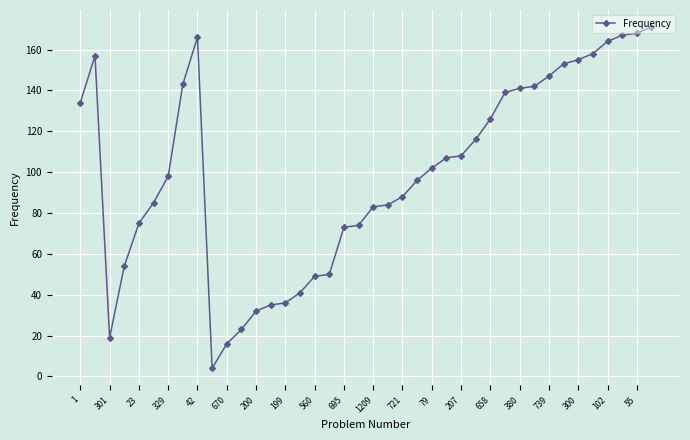

What is the smallest value displayed?

4